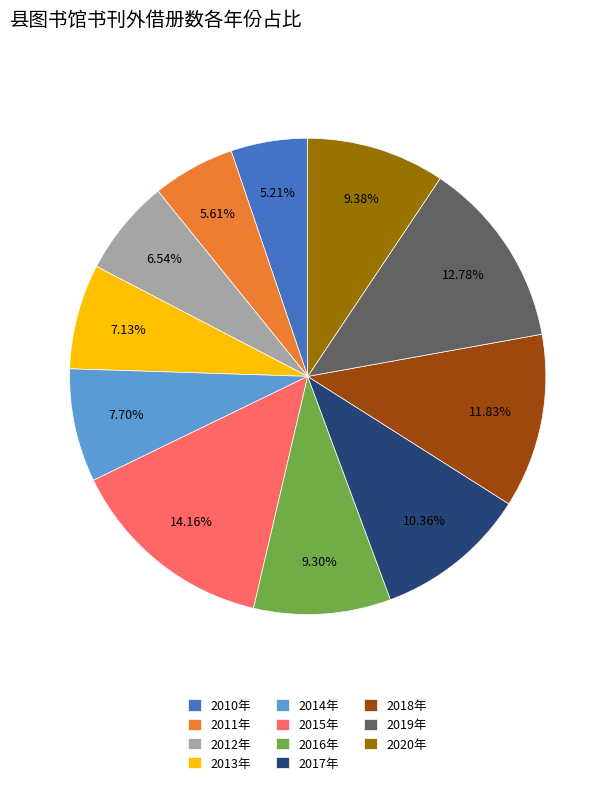

Do 2015年 and 2019年 together represent more than half of the pie?

No